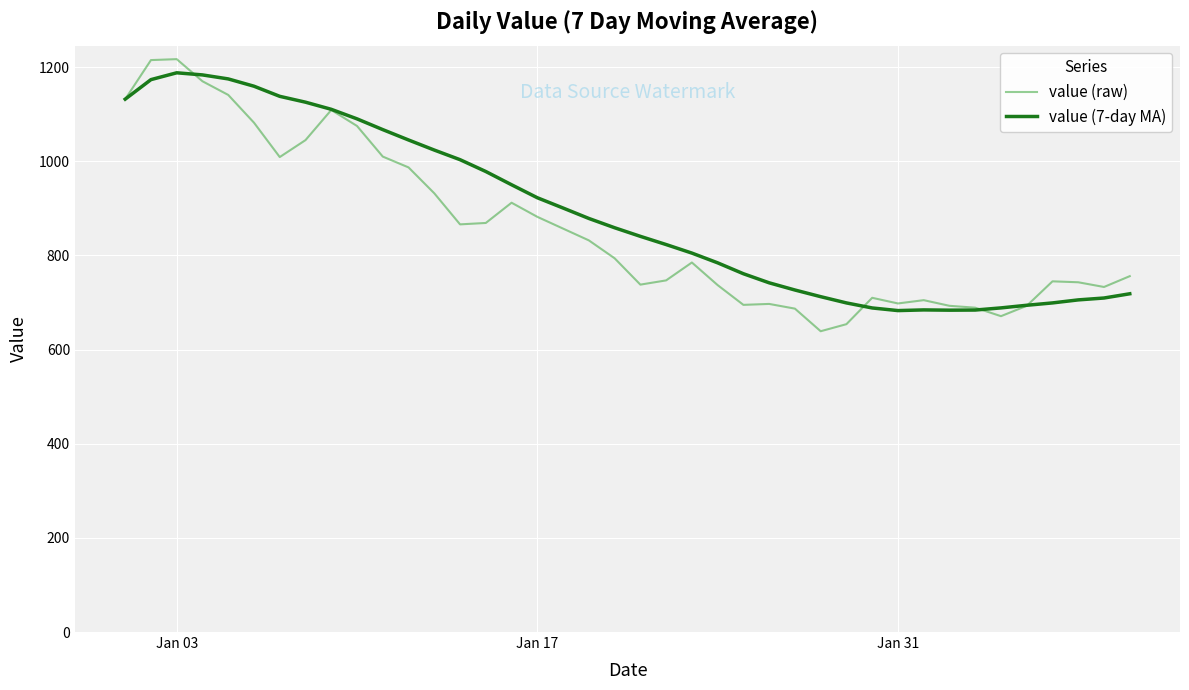

What is the minimum value for value (raw)?

639.0